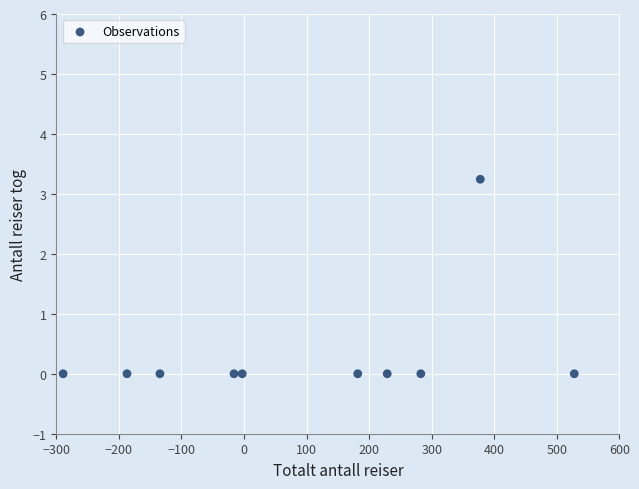

What is the average X value?

96.9